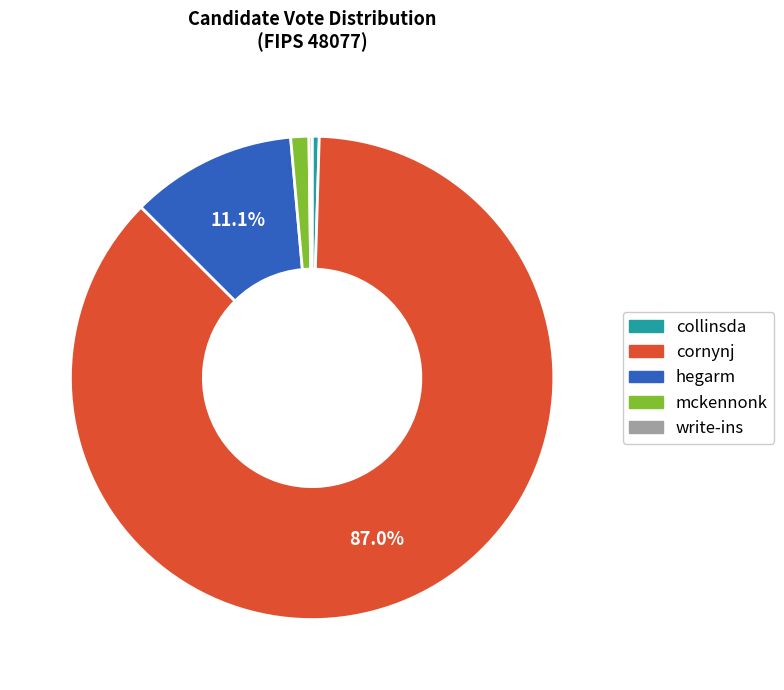

Combined, do mckennonk and hegarm account for over 50%?

No